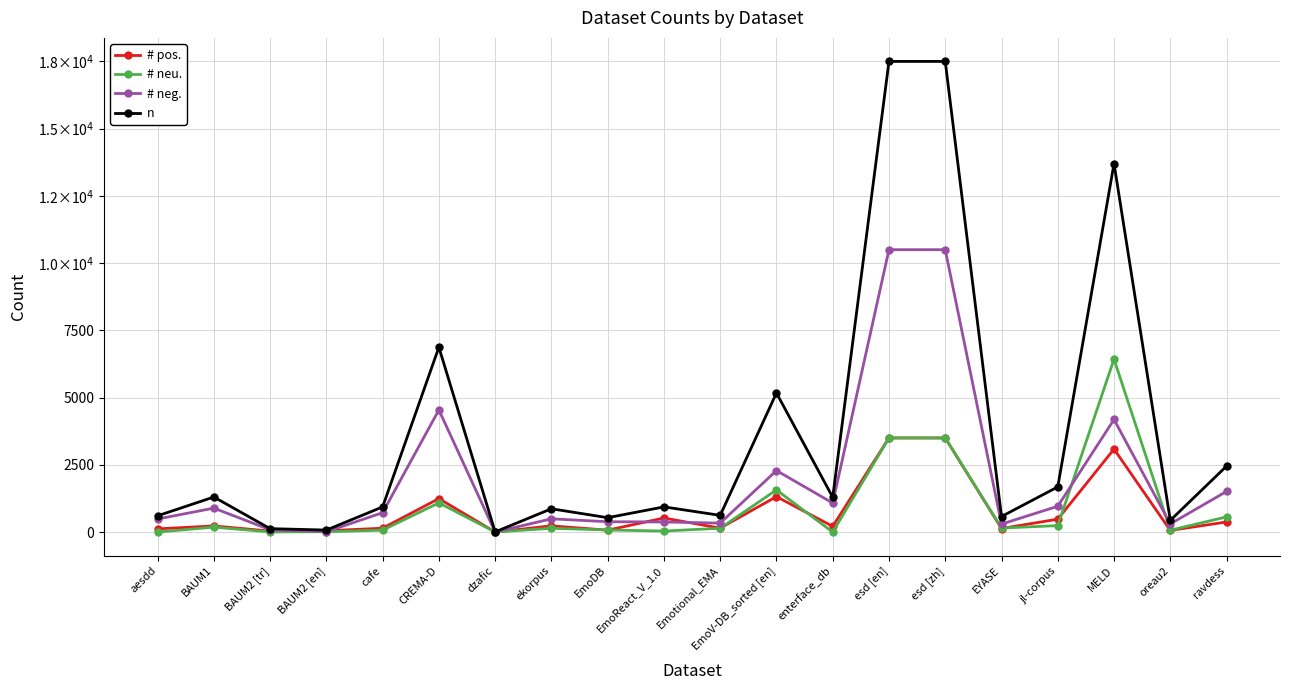

What is the value of the # neg. point at the 17th from the left?

960